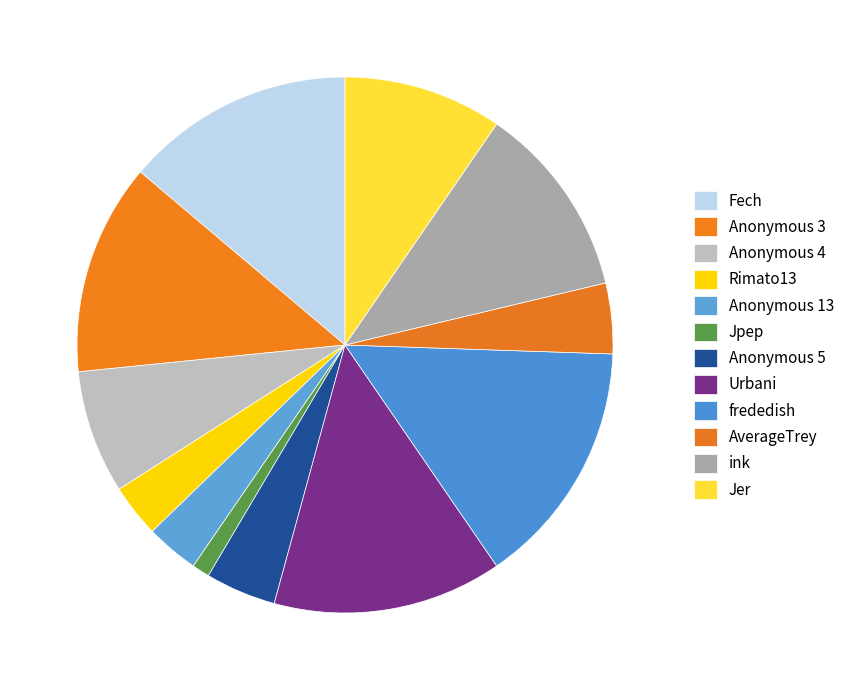

What percentage is NOT represented by ink?

88.3%